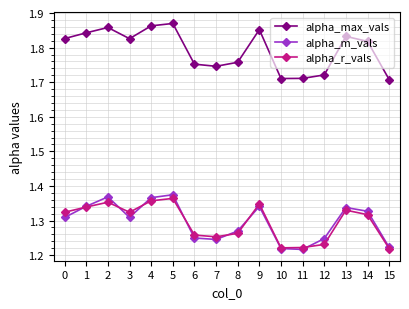

The value of alpha_max_vals at 11 is 0.9. True or false?

False